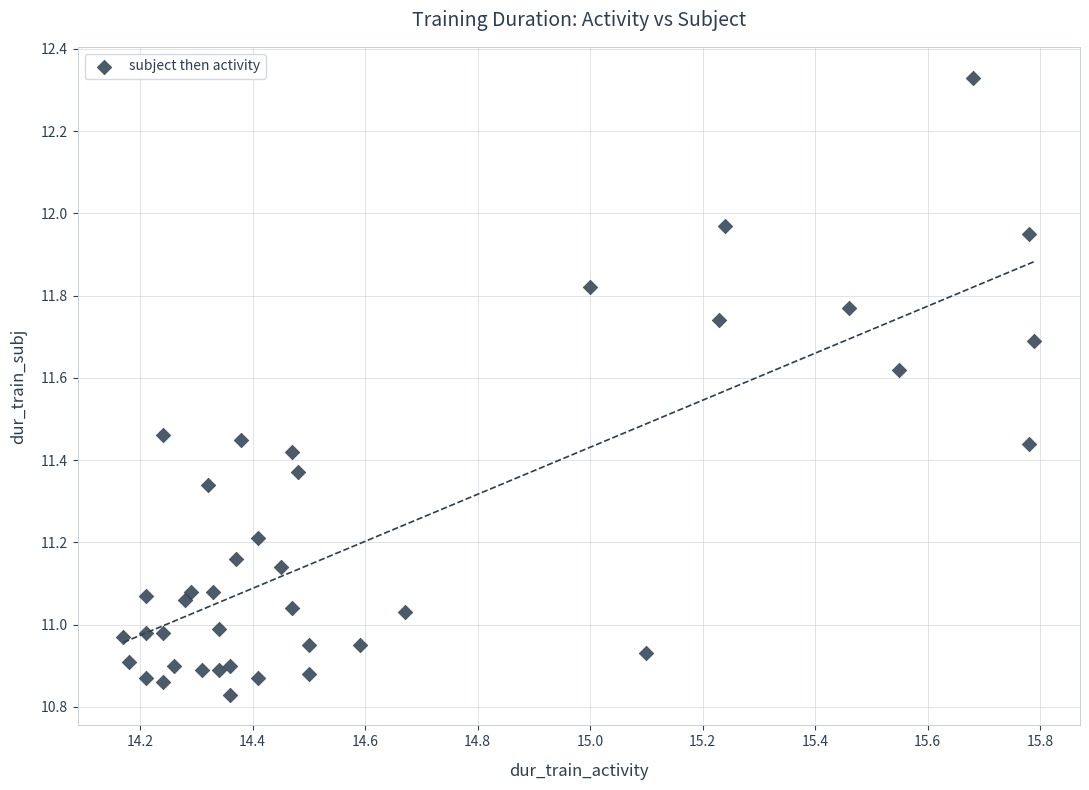

What is the range of X values (max minus min)?

1.6